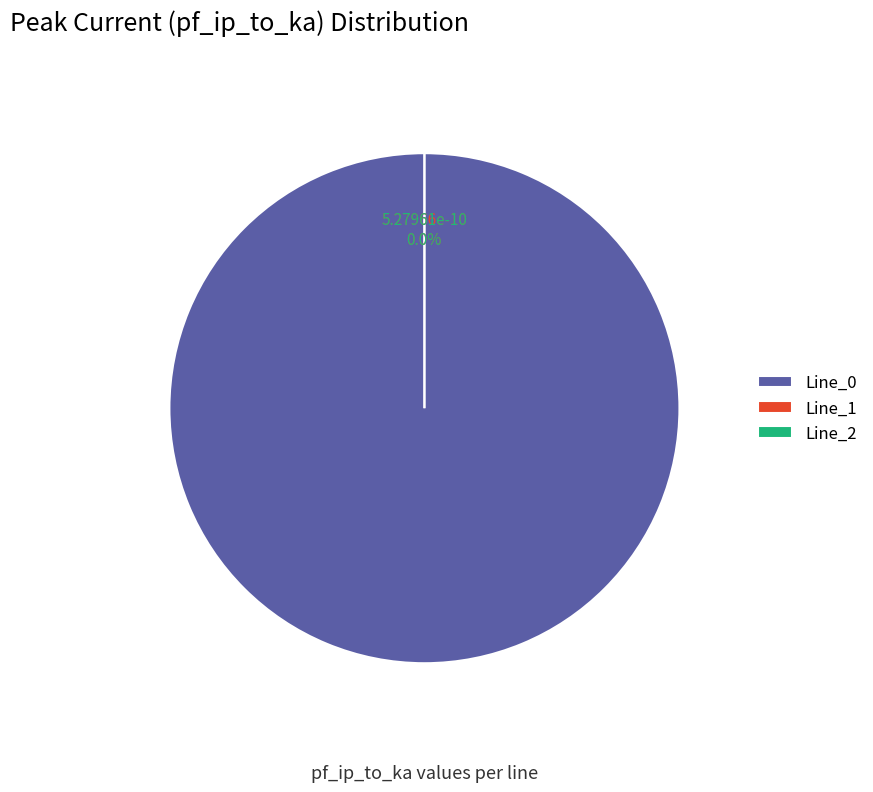

Does Line_0 represent more than half of the total?

Yes